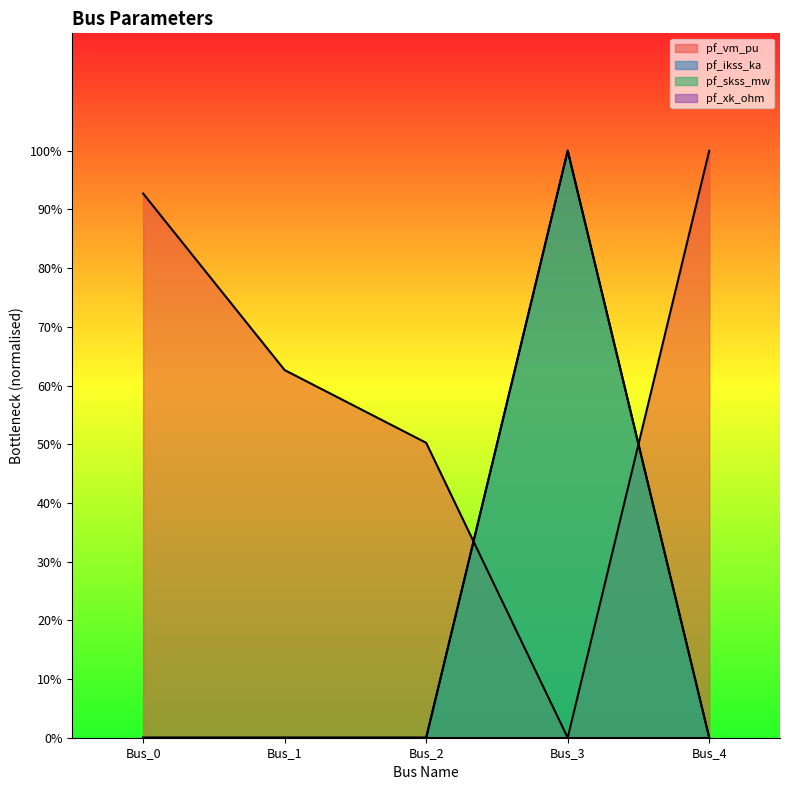

How many positive values does the pf_vm_pu series have?

4